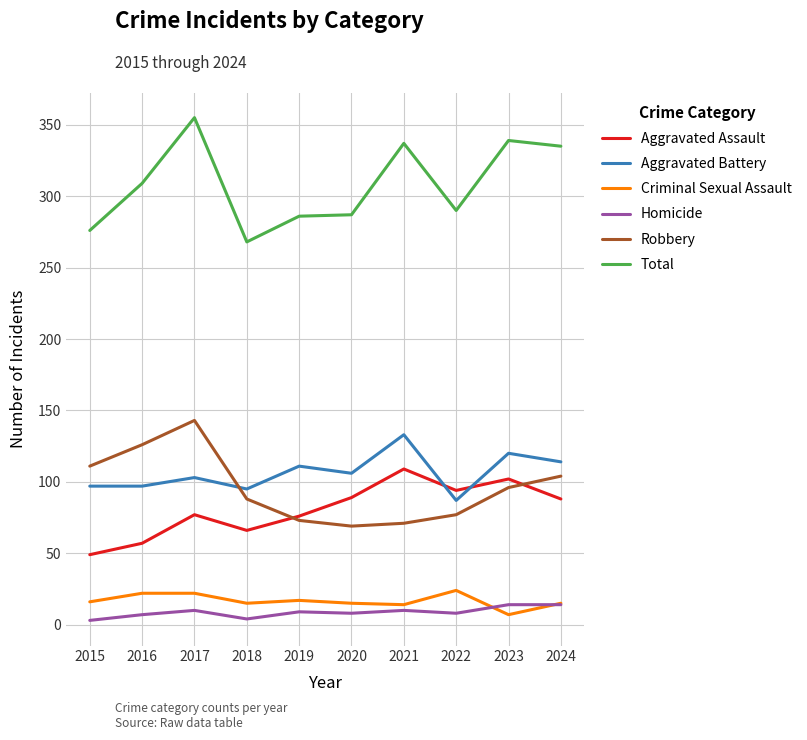

True or false: Aggravated Assault and Homicide cross at least once.

False